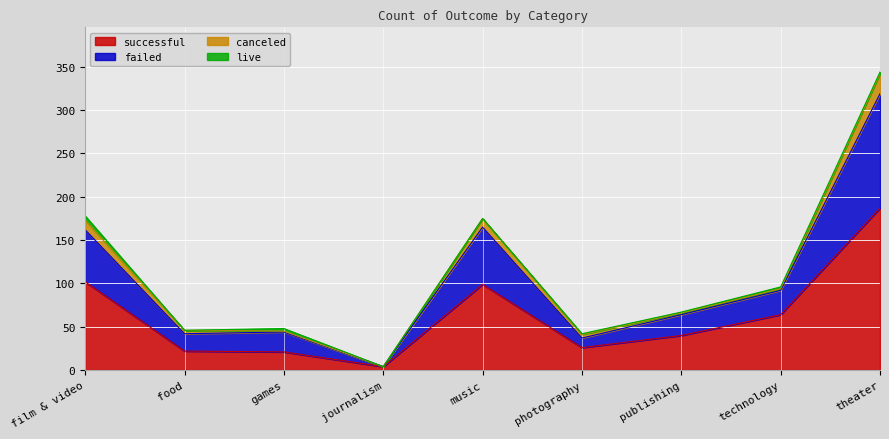

What is the difference between the maximum and minimum values in the successful series?

183